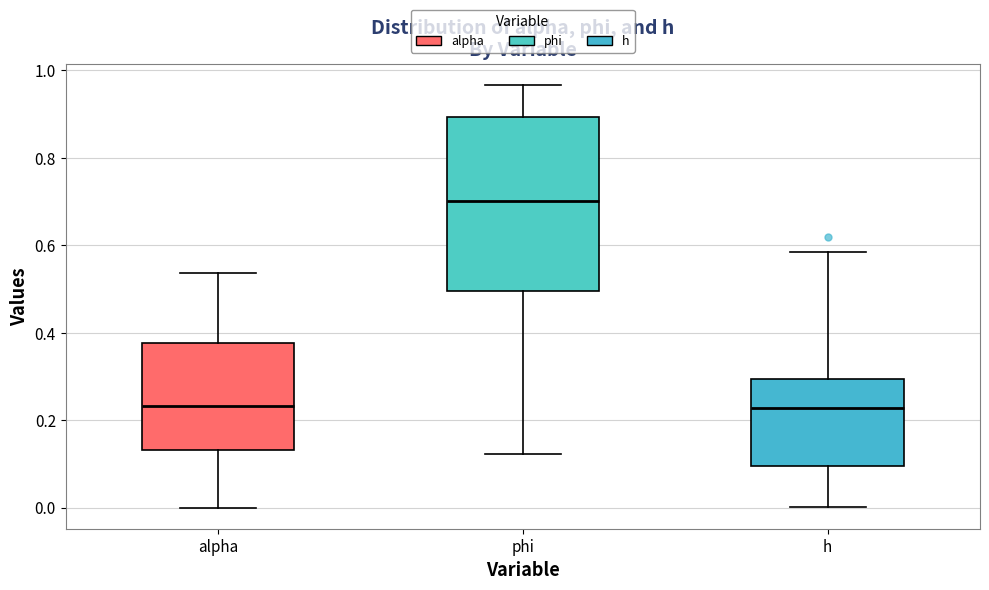

Reading left to right, transcribe this box plot: for each box, give where its median line is, the range the box spans, and where its two whiskers end, as read against the y-axis. The values are not printed on the chart, so give them approximately, as read against the axis.

alpha: median 0.24, box 0.14 to 0.38, whiskers 0.00 to 0.54
phi: median 0.70, box 0.50 to 0.90, whiskers 0.12 to 0.96
h: median 0.22, box 0.10 to 0.30, whiskers 0.00 to 0.58